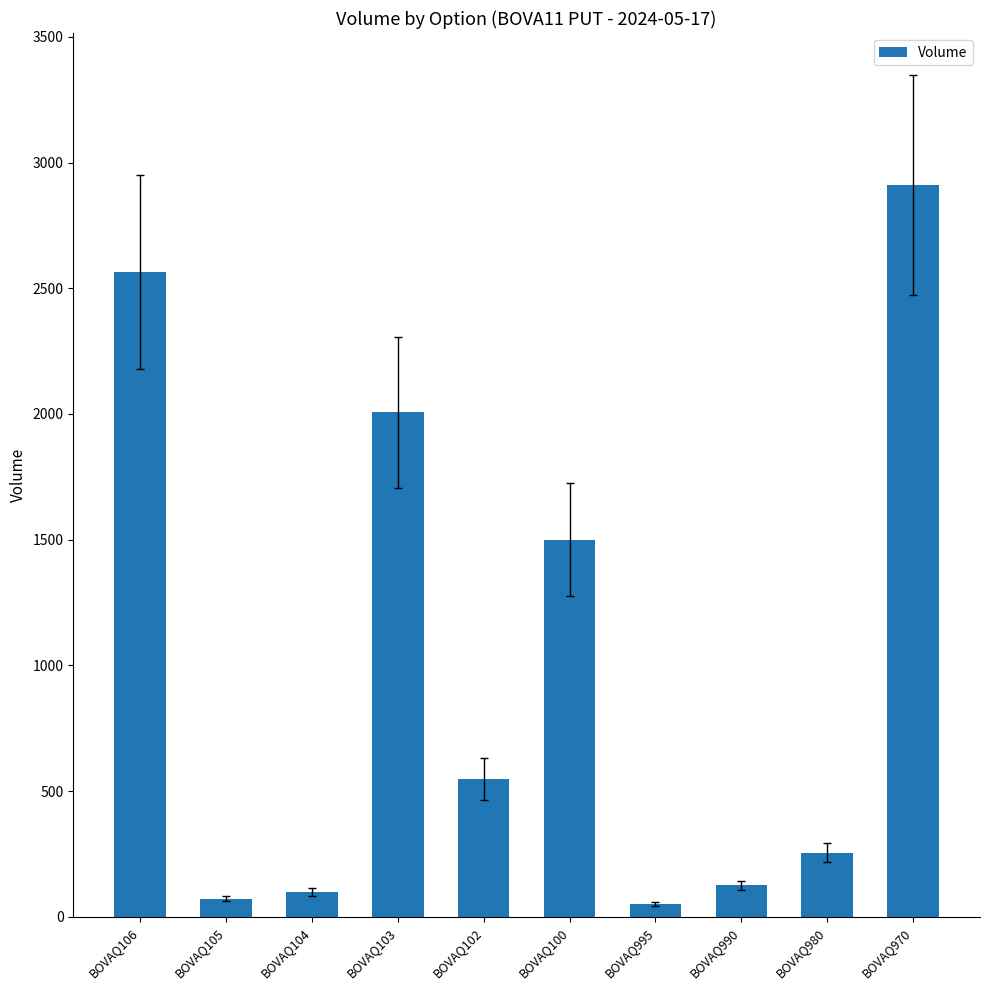

Where is the data nearest to the value 1480?

BOVAQ100